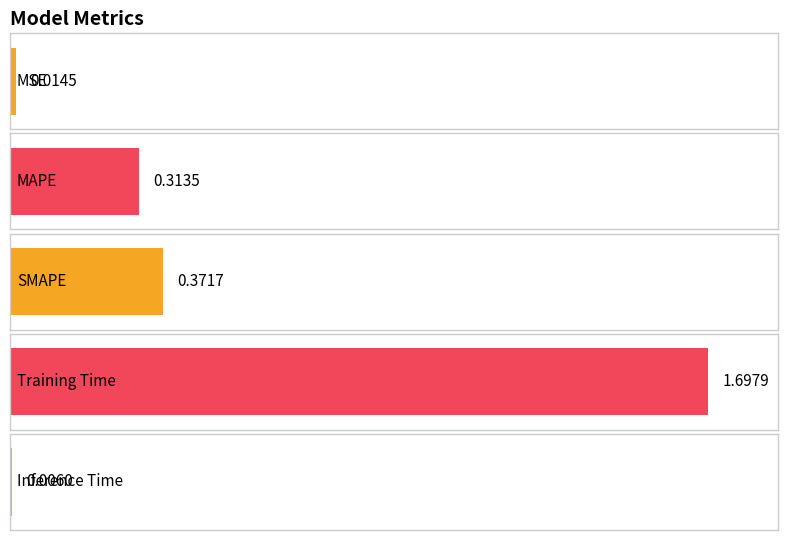

What is the label of the 5th bar from the right?

MSE